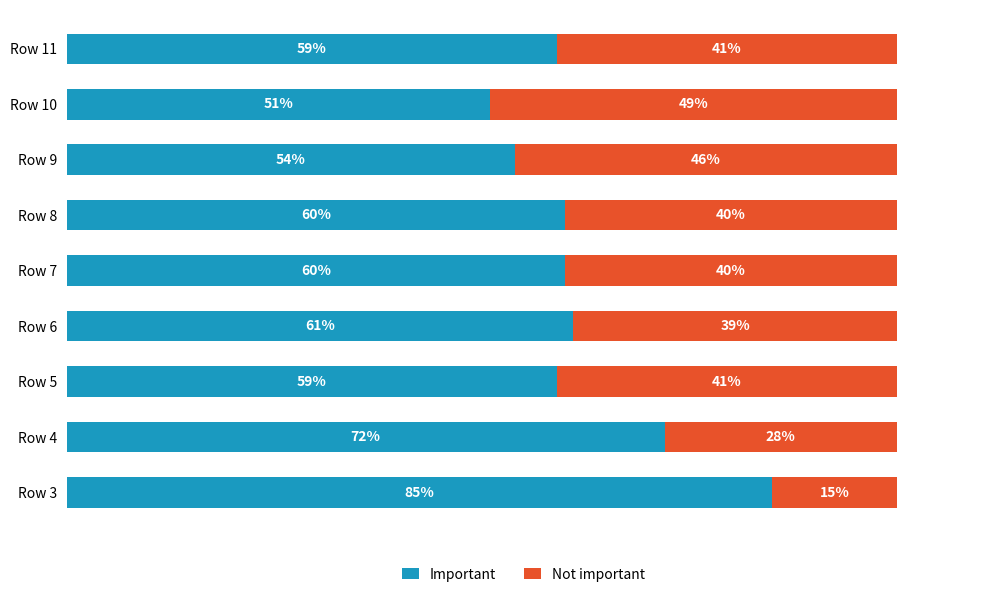

At which label is Important closest to 68?

Row 4